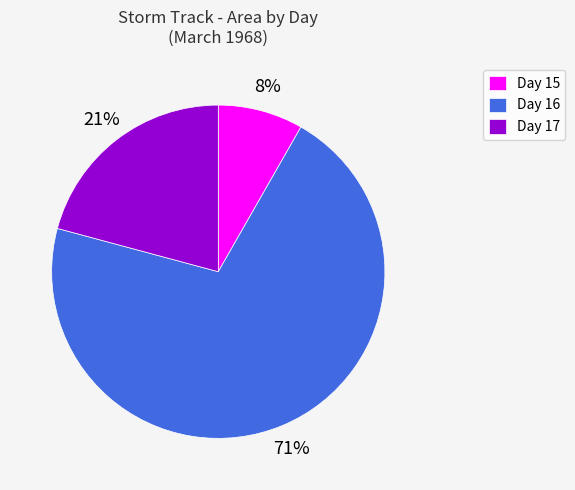

Which slice is the smallest?

Day 15